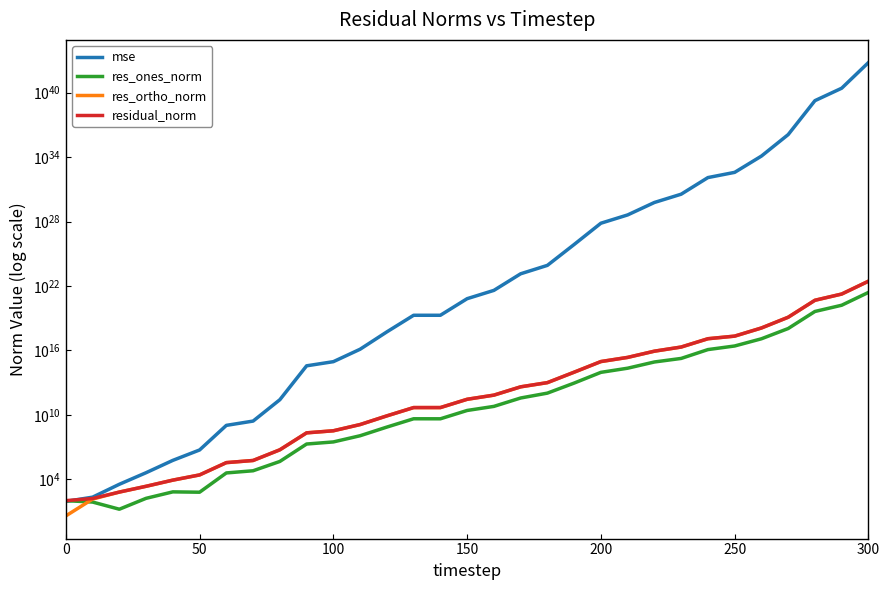

True or false: residual_norm has more than 0 points higher than both neighbors.

False